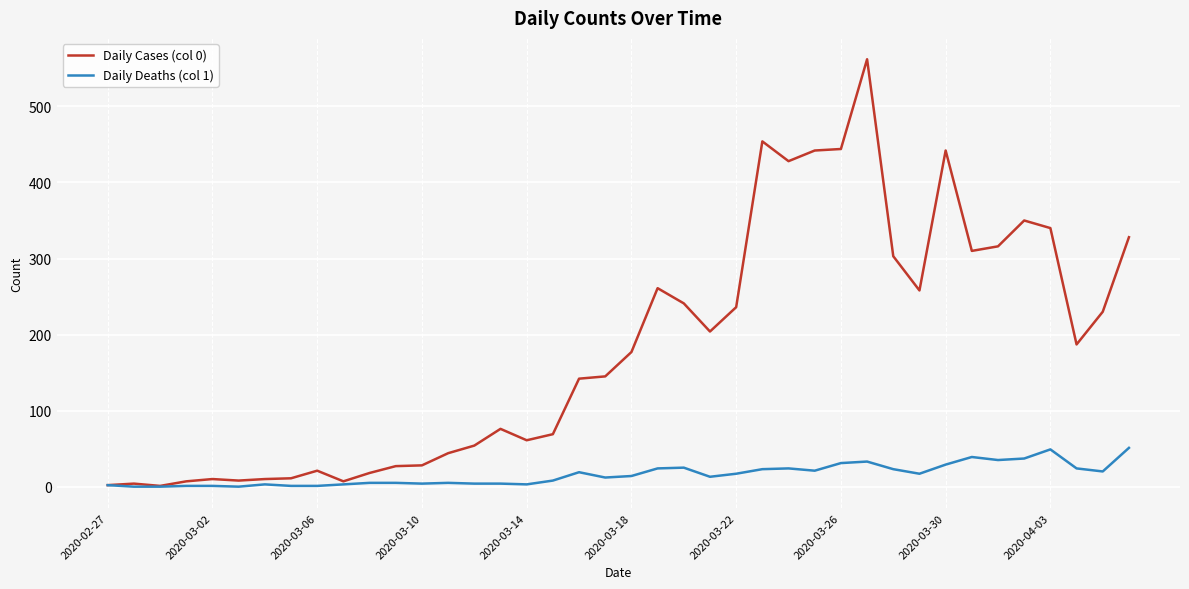

Which series has the largest range (max minus min)?

Daily Cases (col 0)